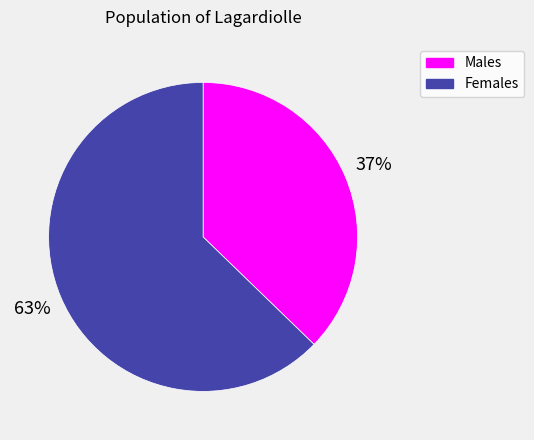

Is there any slice that represents more than half of the pie?

Yes